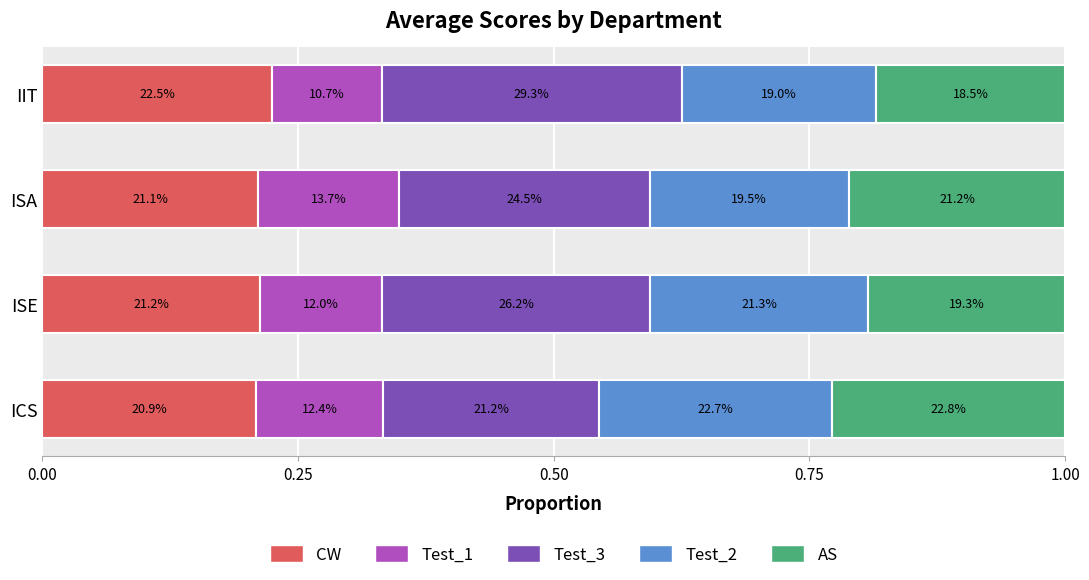

Which series has the widest spread of values?

Test_3